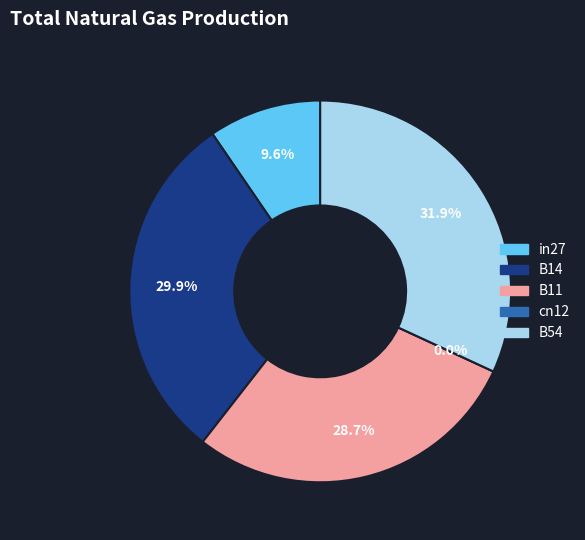

What is the smallest slice in the pie chart?

cn12